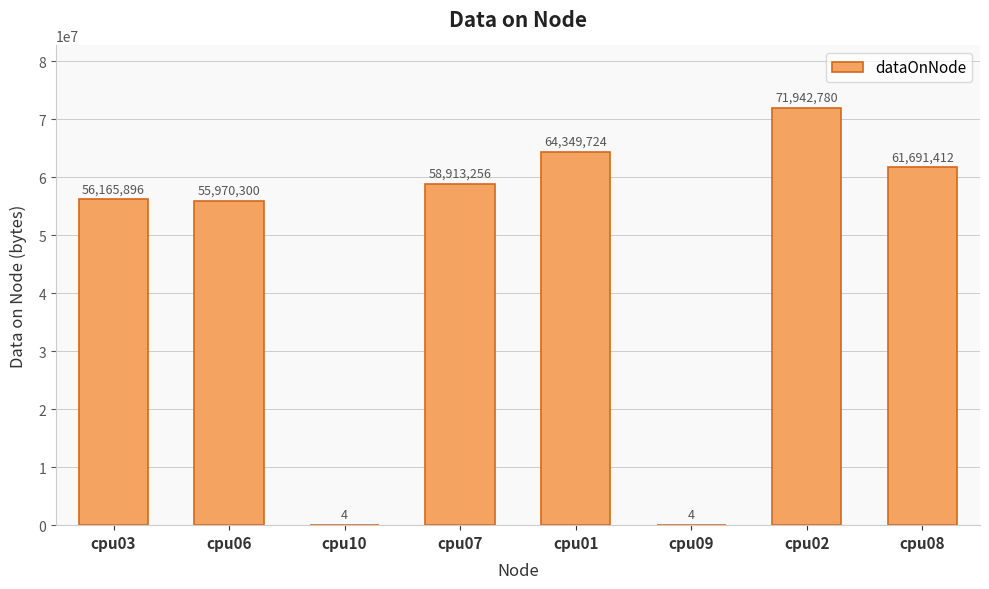

What is the maximum value shown in the chart?

71942780